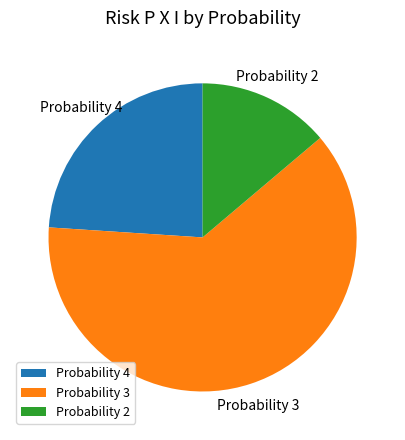

Combined, do Probability 3 and Probability 2 account for over 50%?

Yes